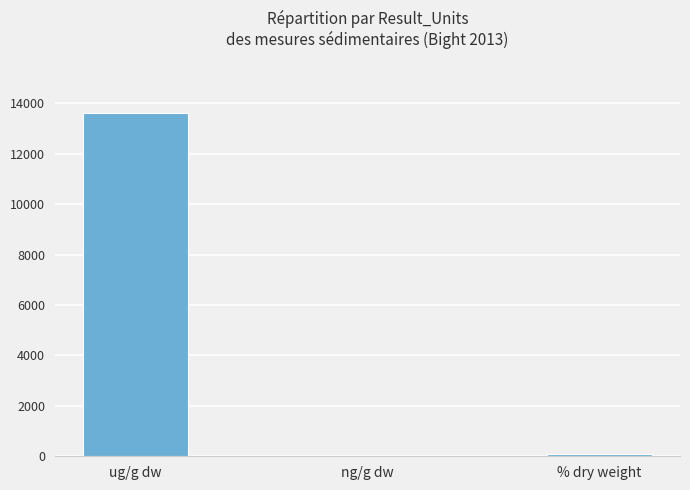

Is it true that the value at ug/g dw is 13615.0?

True